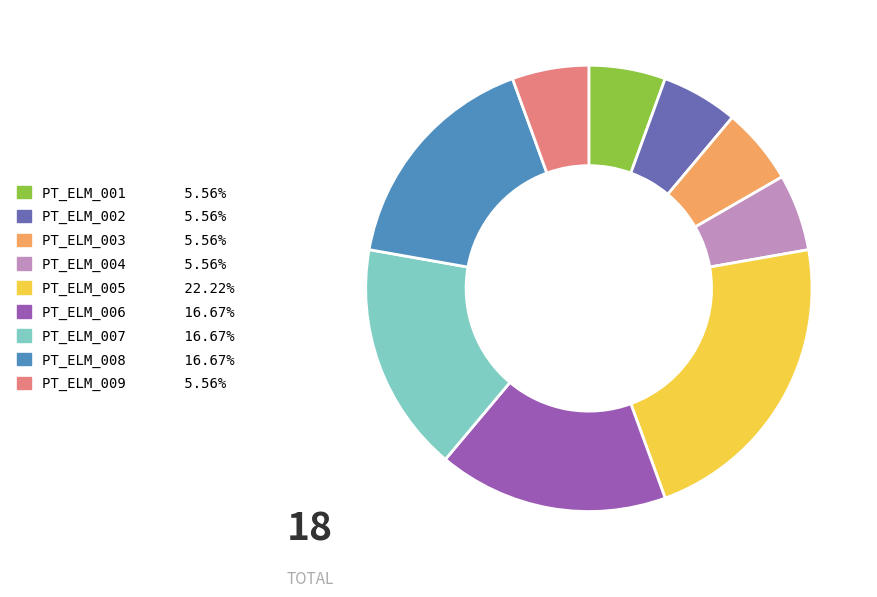

Does PT_ELM_009 represent more than half of the total?

No